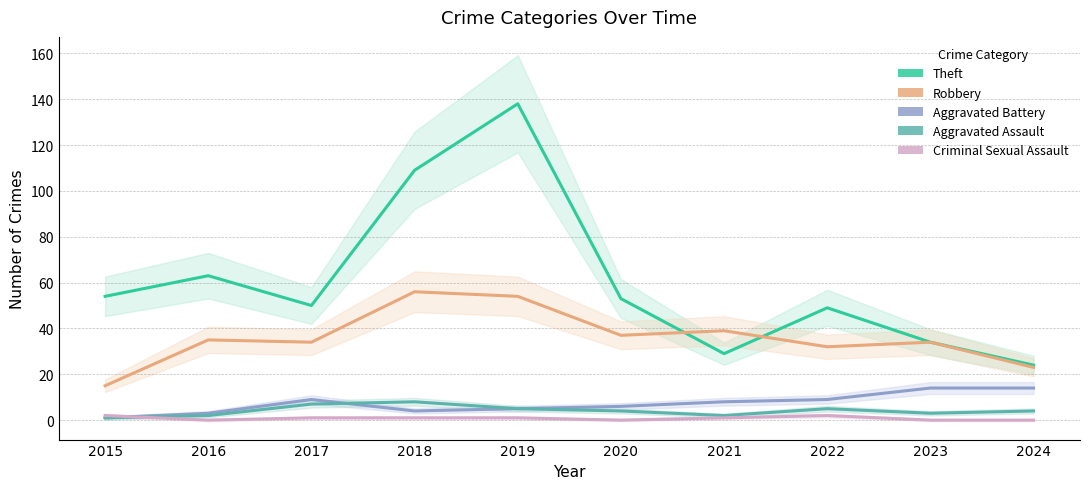

How many values in Criminal Sexual Assault are above zero?

6